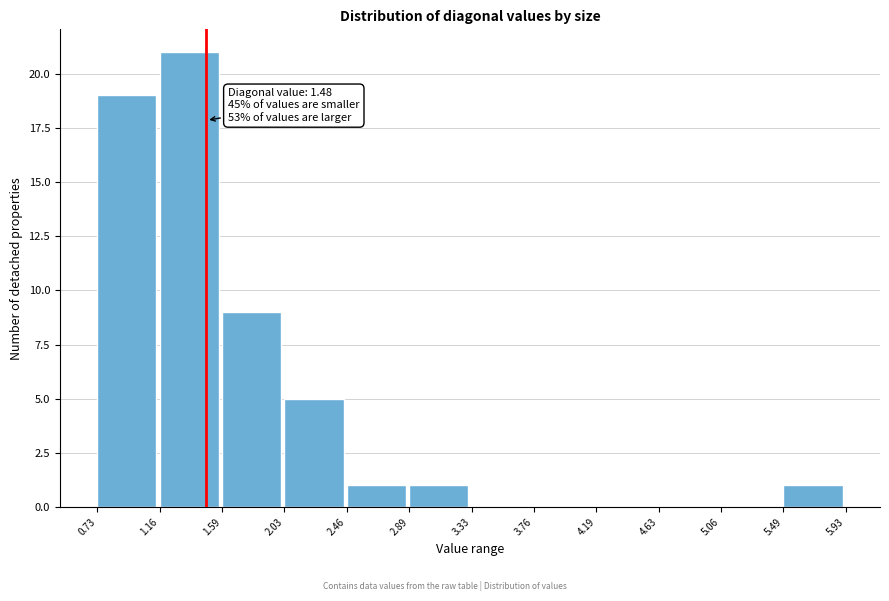

Which range on the x-axis has the tallest bar?

1.16 to 1.59